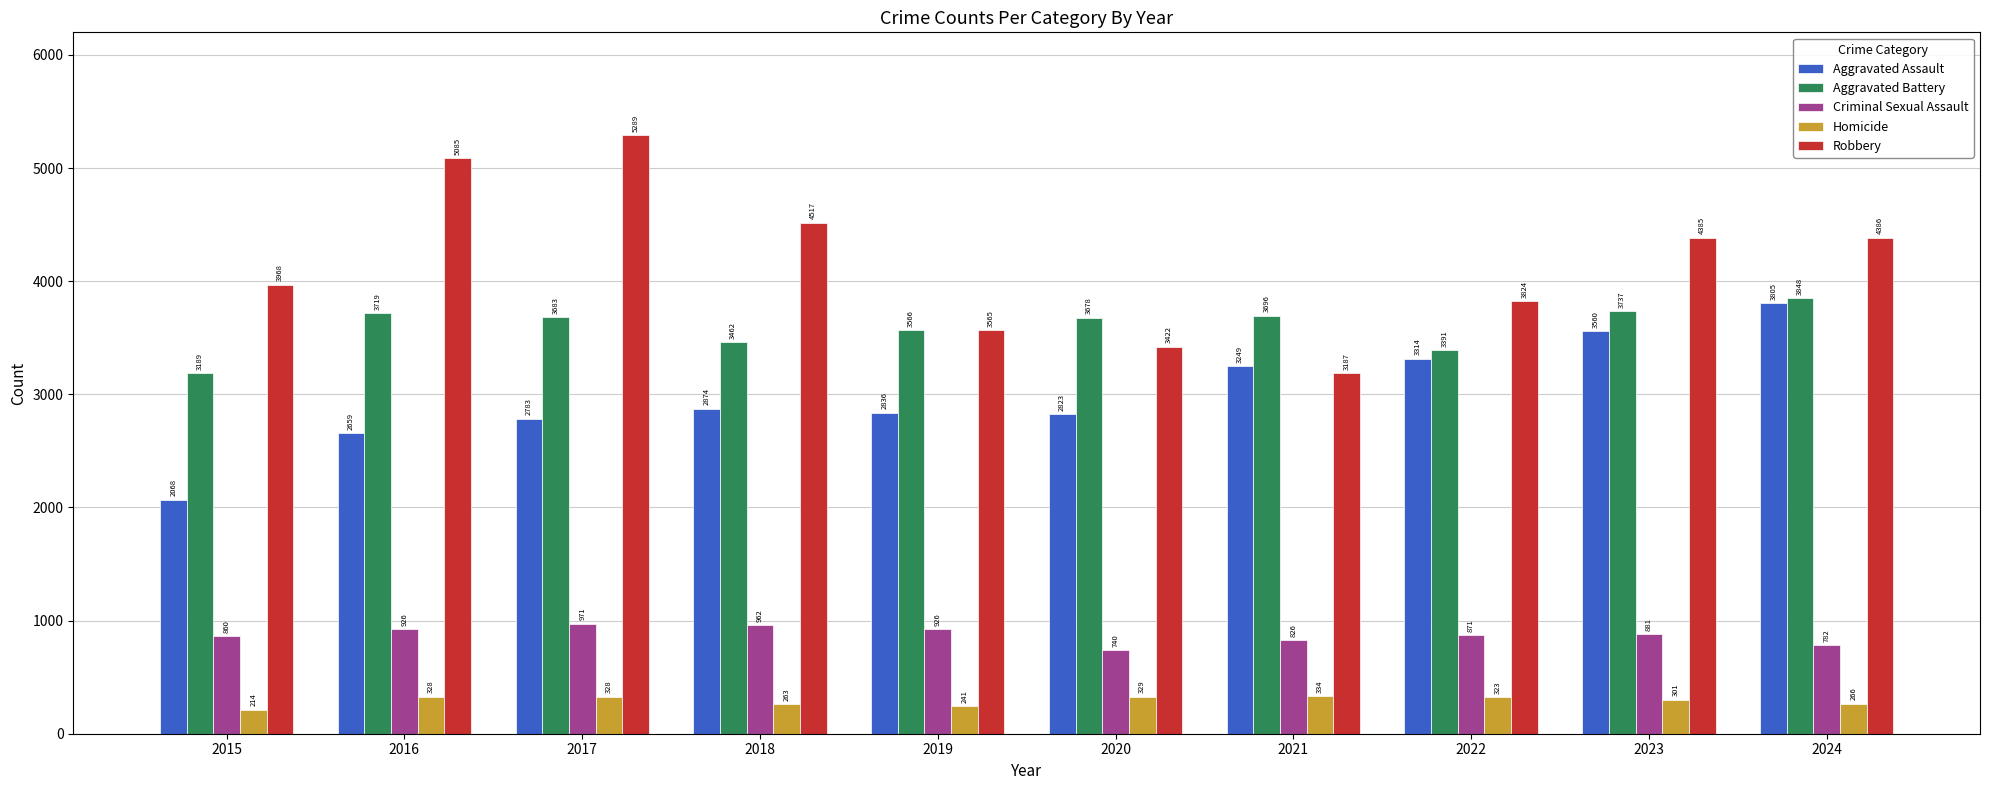

How many groups of bars are there?

10